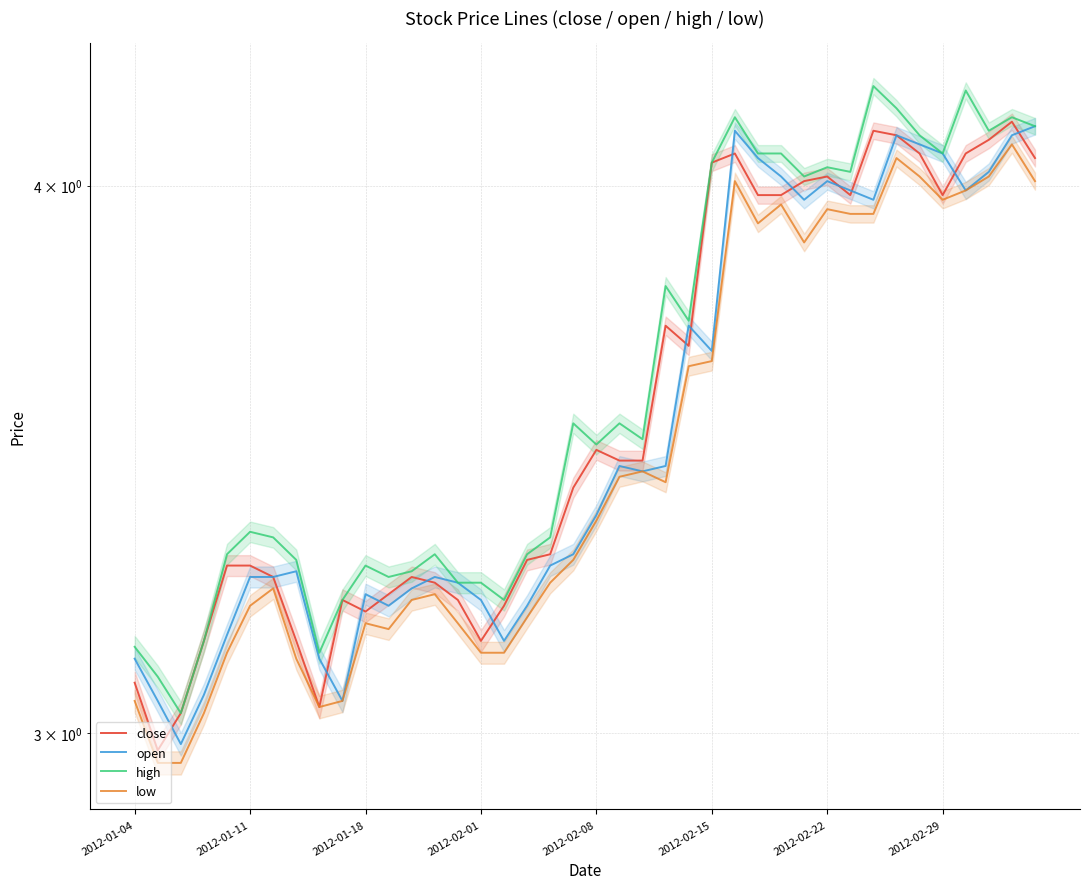

True or false: low and open intersect in this chart.

False